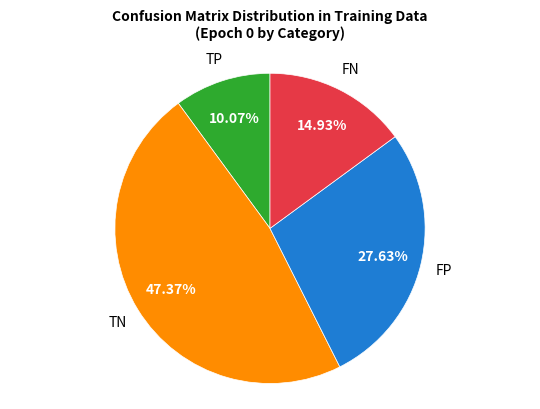

What percentage is NOT represented by TN?

52.6%